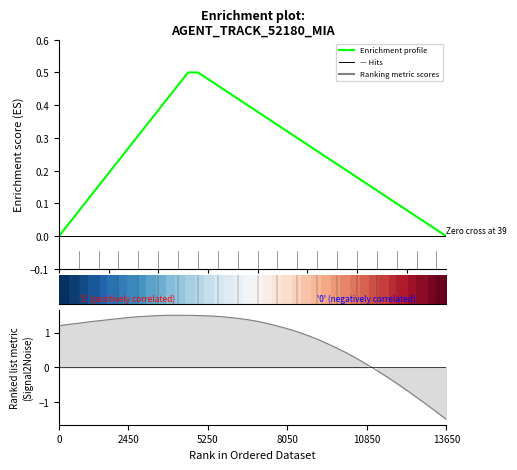

How many values in Ranking metric scores are above zero?

32